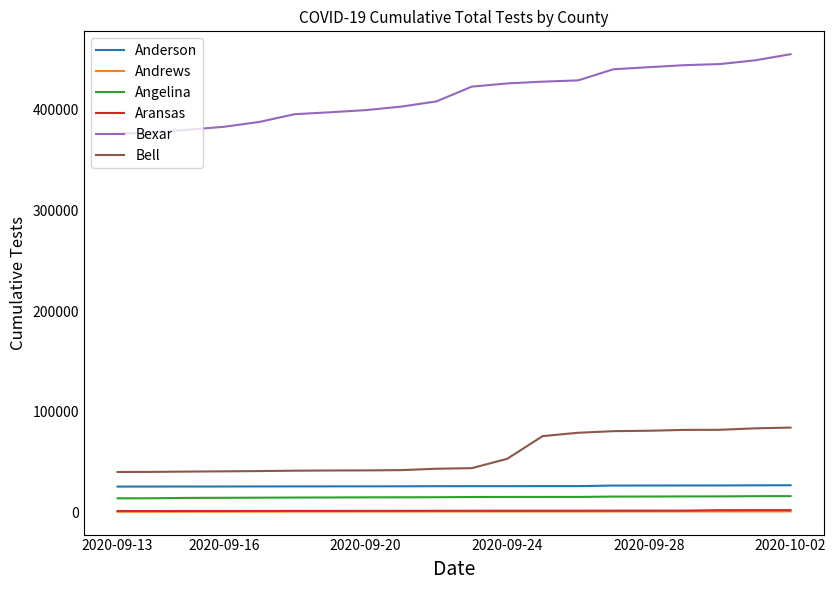

At how many categories does at least one series exceed 368674?

20